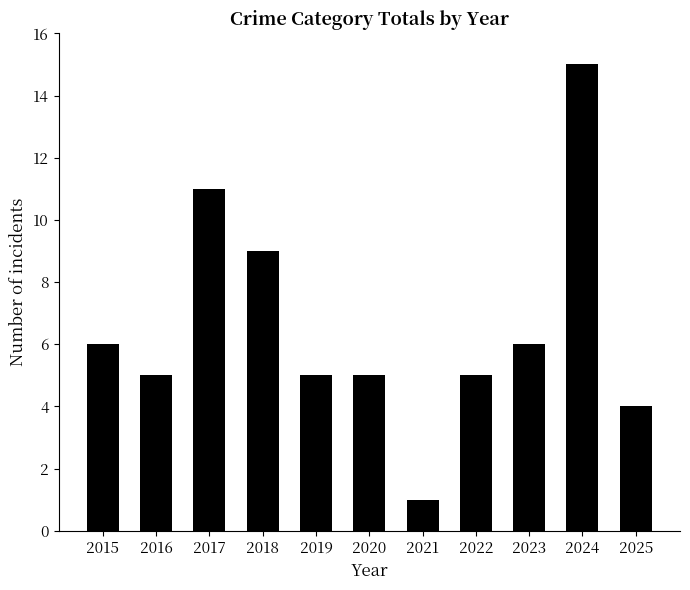

What is the ratio of the value at 2025 to the value at 2022?

0.8